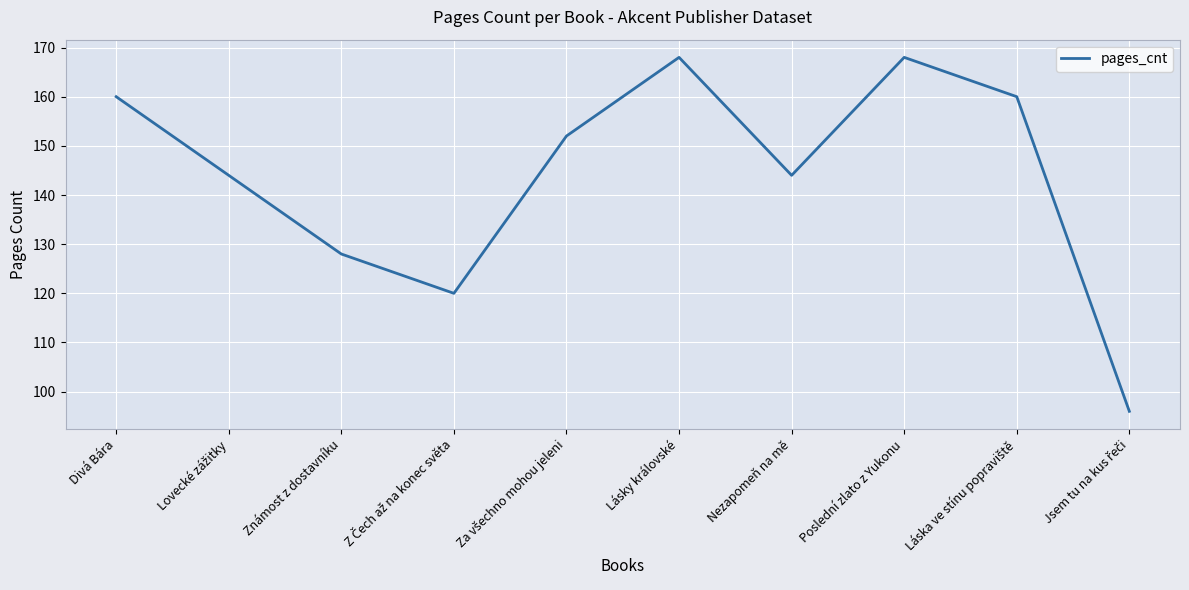

What is the difference between the maximum and second lowest values?

48